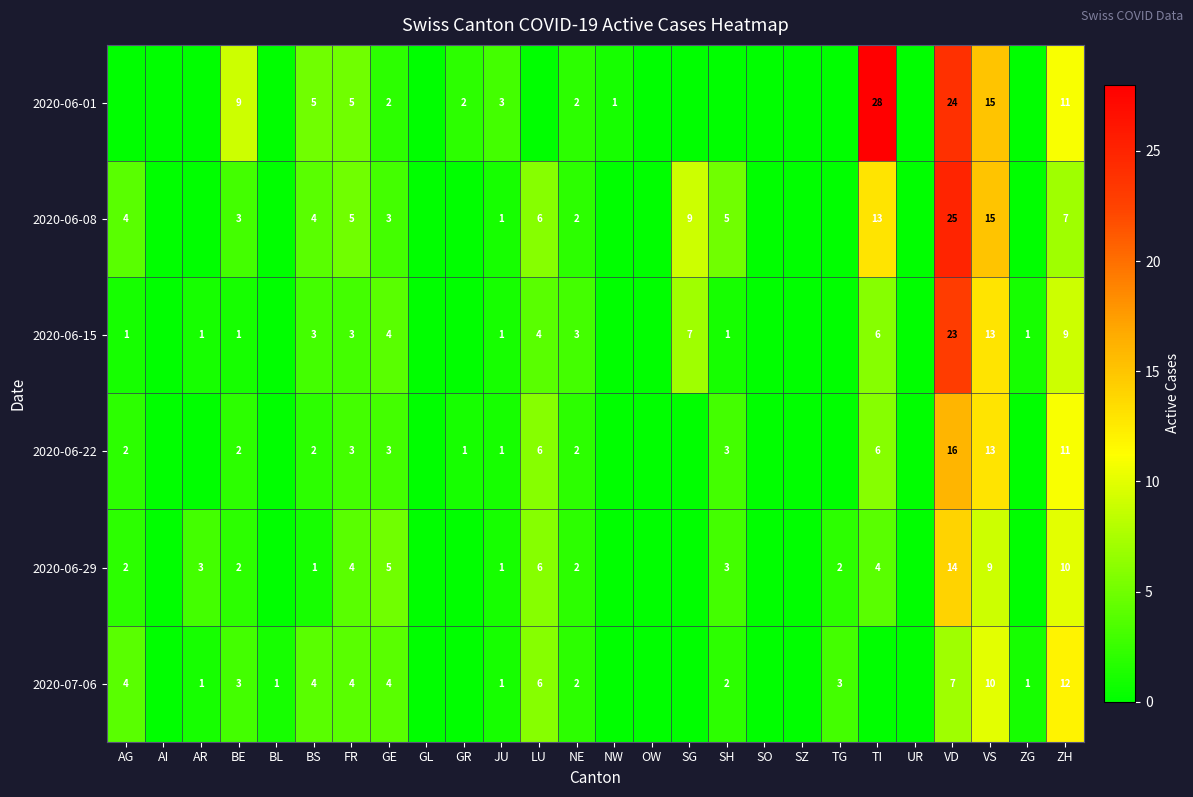

The 2020-06-22 series shows 6 at TI. True or false?

True